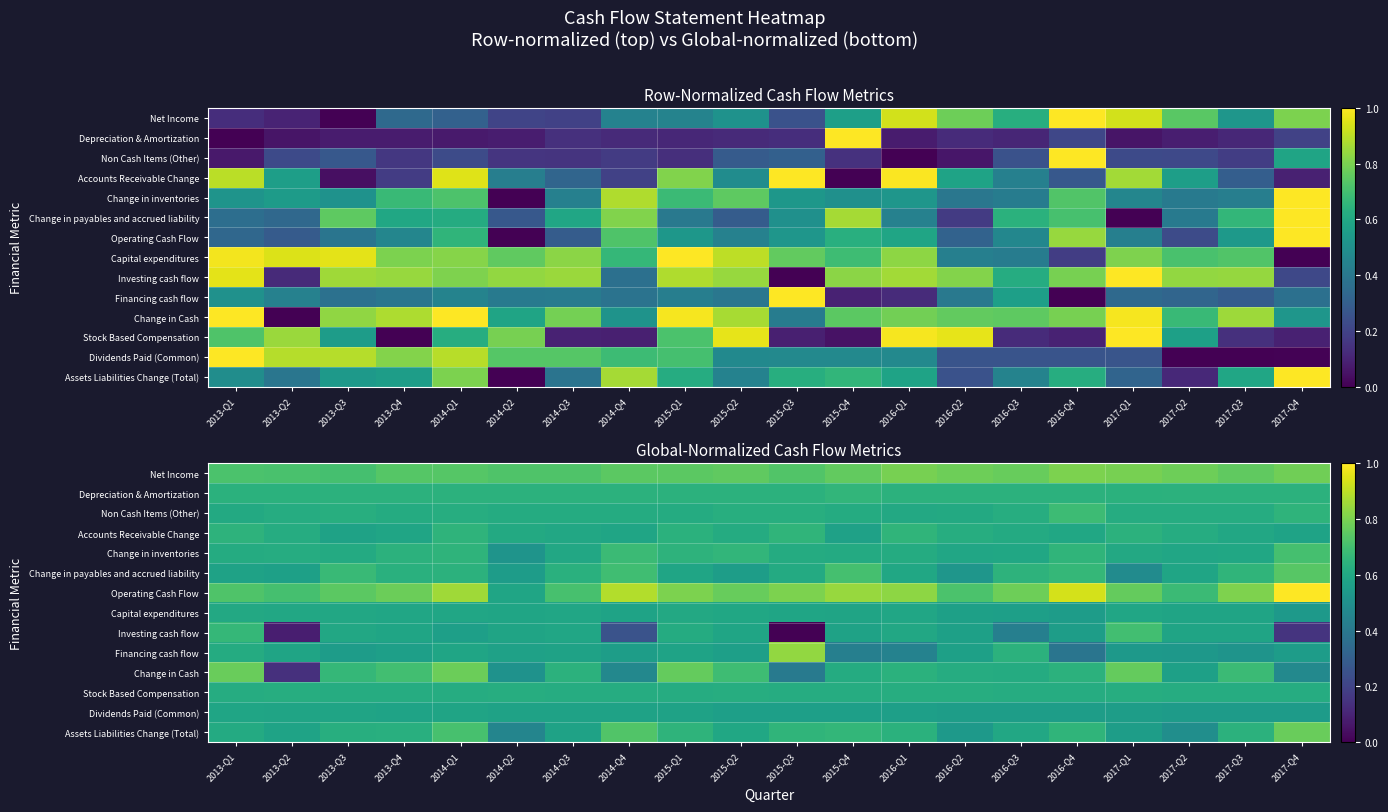

Between 2013-Q2 and 2013-Q3, which series saw the biggest shift?

Change in Cash